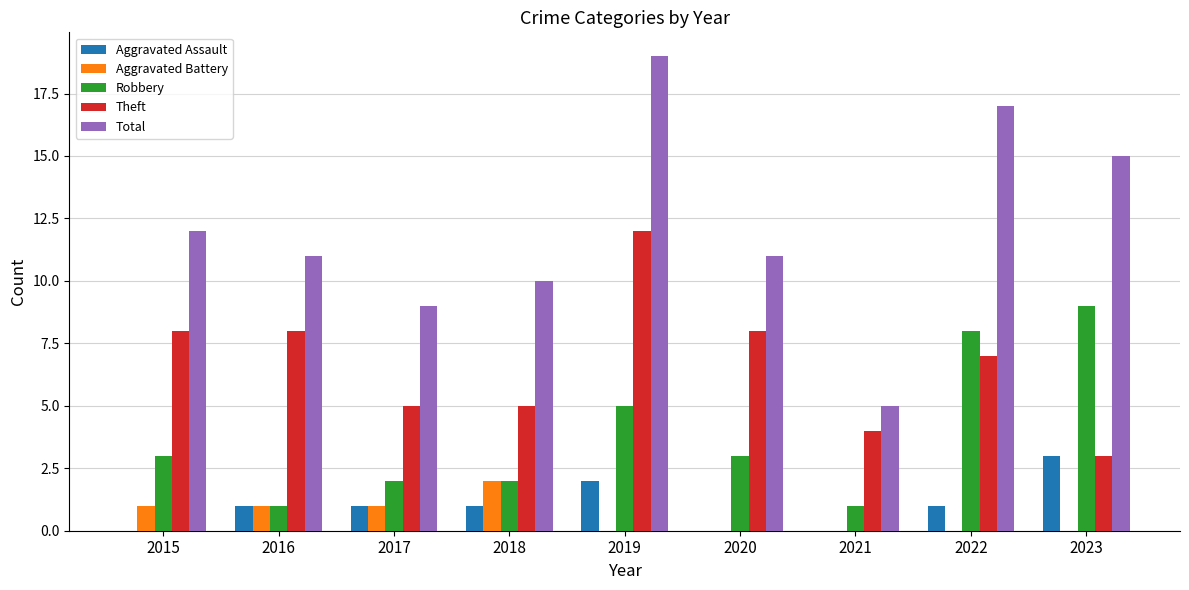

Count the number of categories in the chart.

9